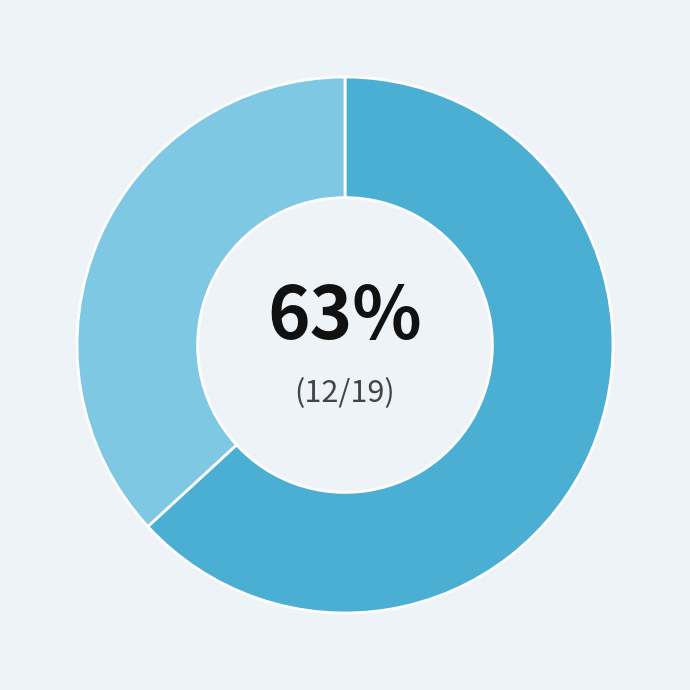

To the nearest percent, what is the difference between the largest and smallest slice percentages?

26%